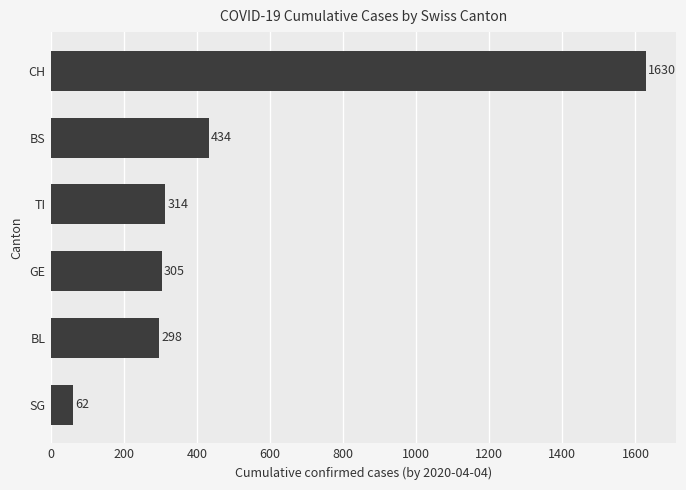

True or false: the data shows 314 at TI.

True